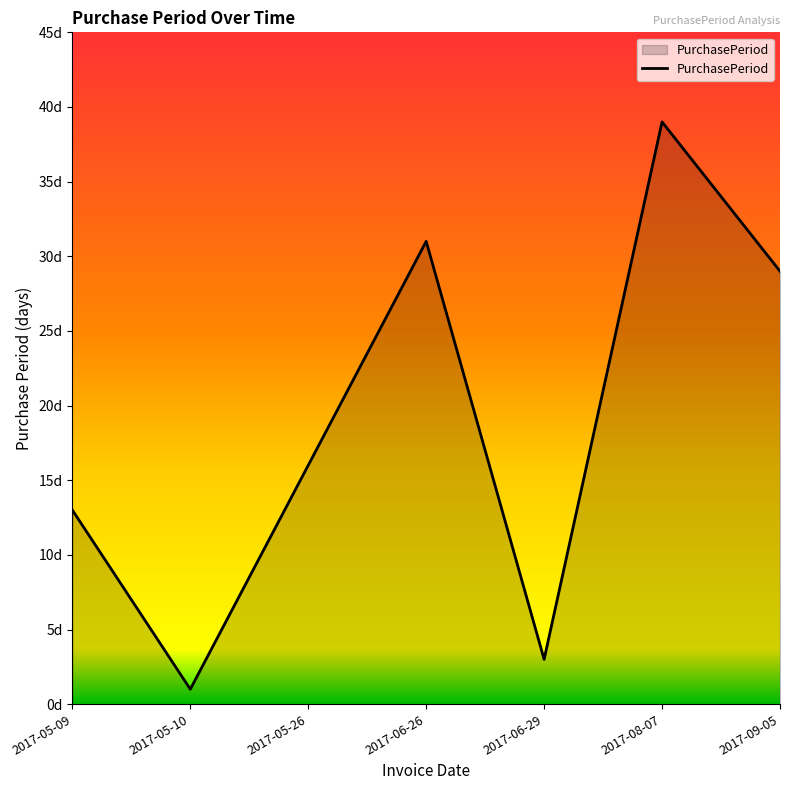

What is the sum of the values at 2017-08-07 and 2017-06-26?

70